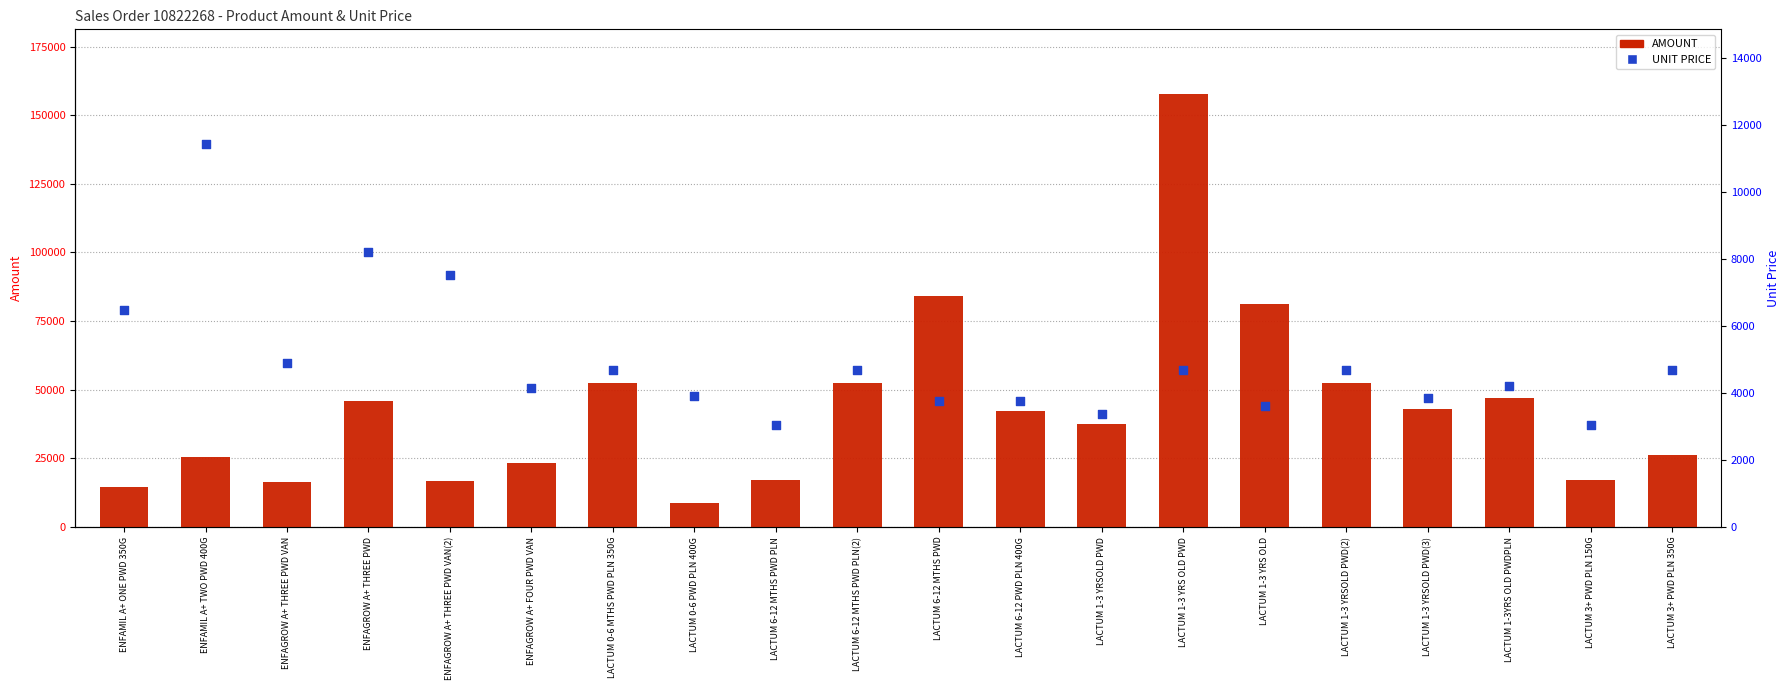

What are all the series names shown in the legend?

AMOUNT, UNIT PRICE